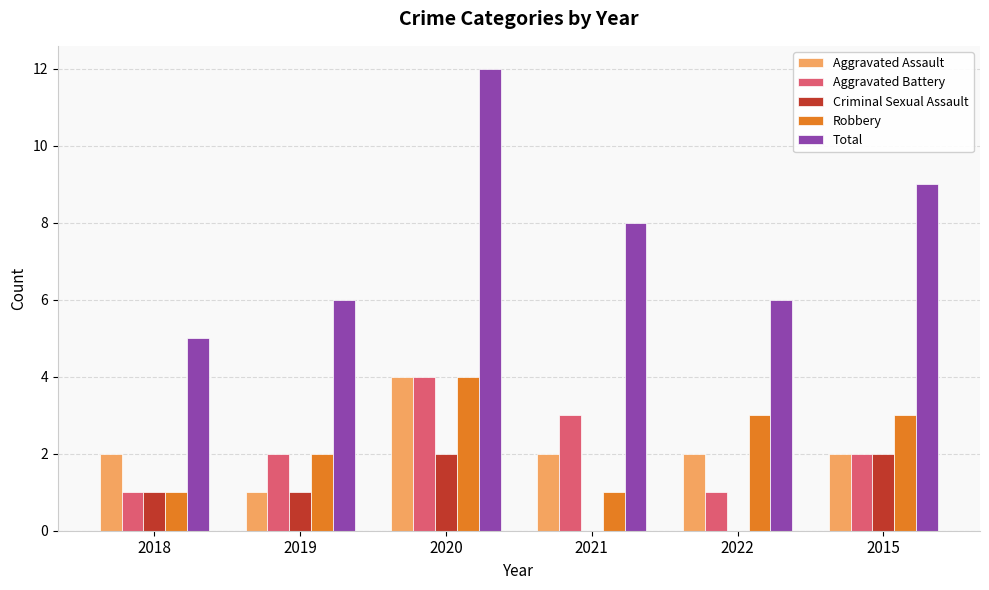

What is the maximum value for Total?

12